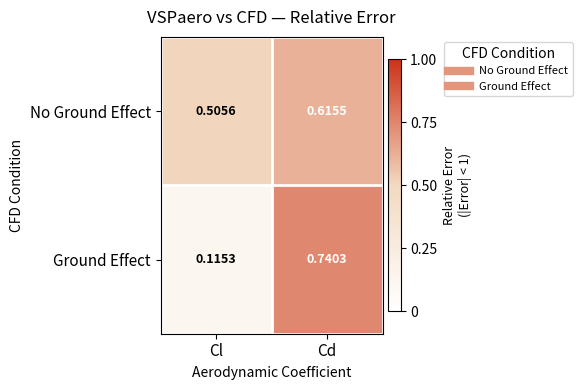

Which category has the lowest value across all series?

Cl